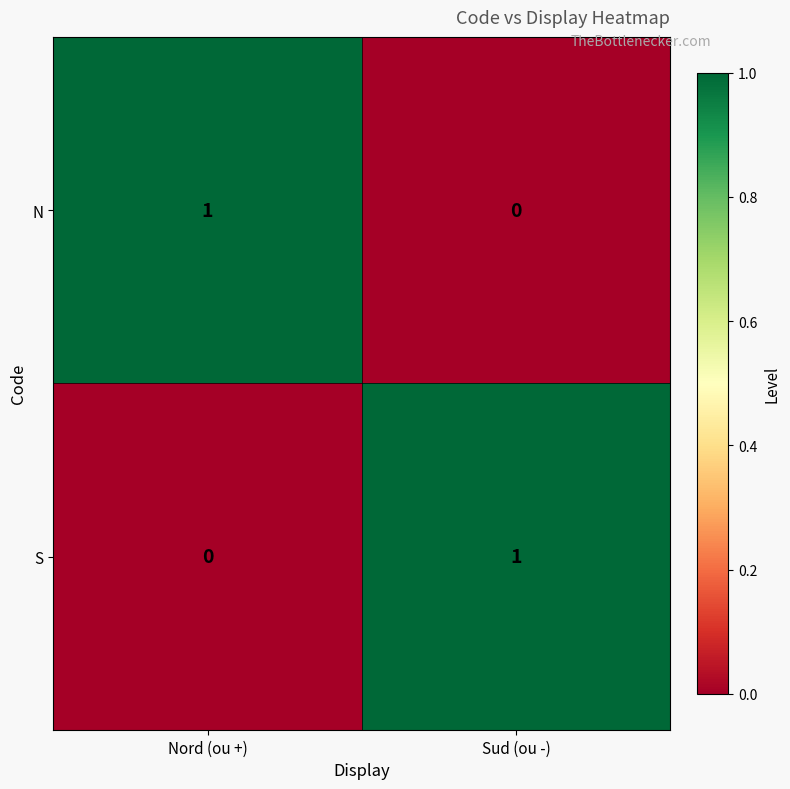

How many series are shown in this chart?

2